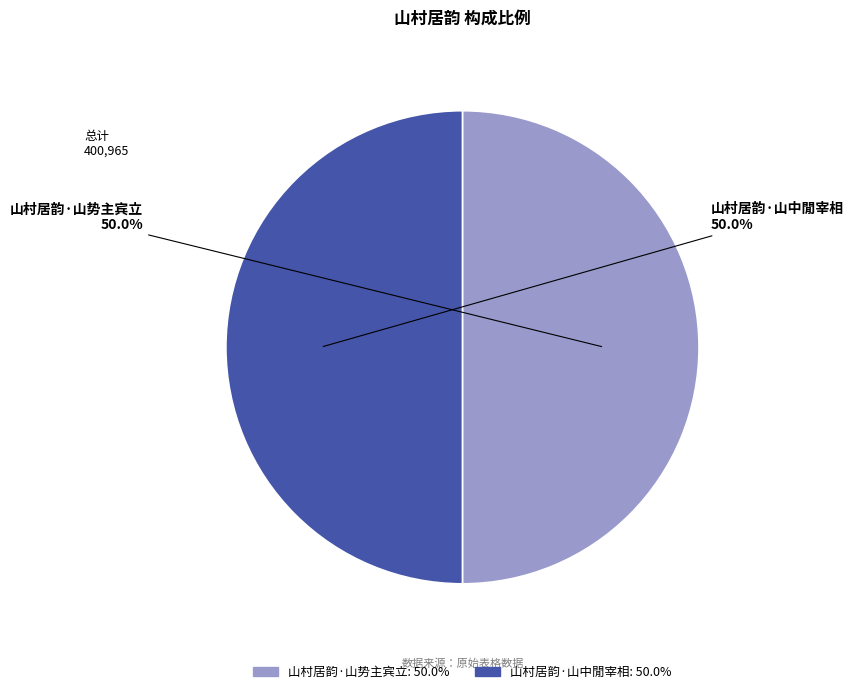

Is it true that 山村居韵·山中閒宰相 is 38% of the pie?

False